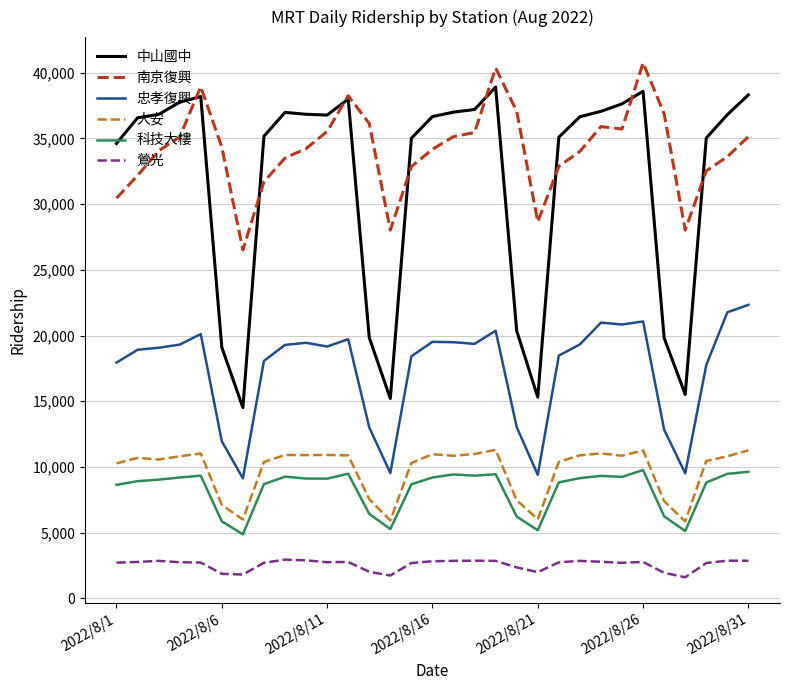

True or false: 科技大樓 and 中山國中 cross at least once.

False